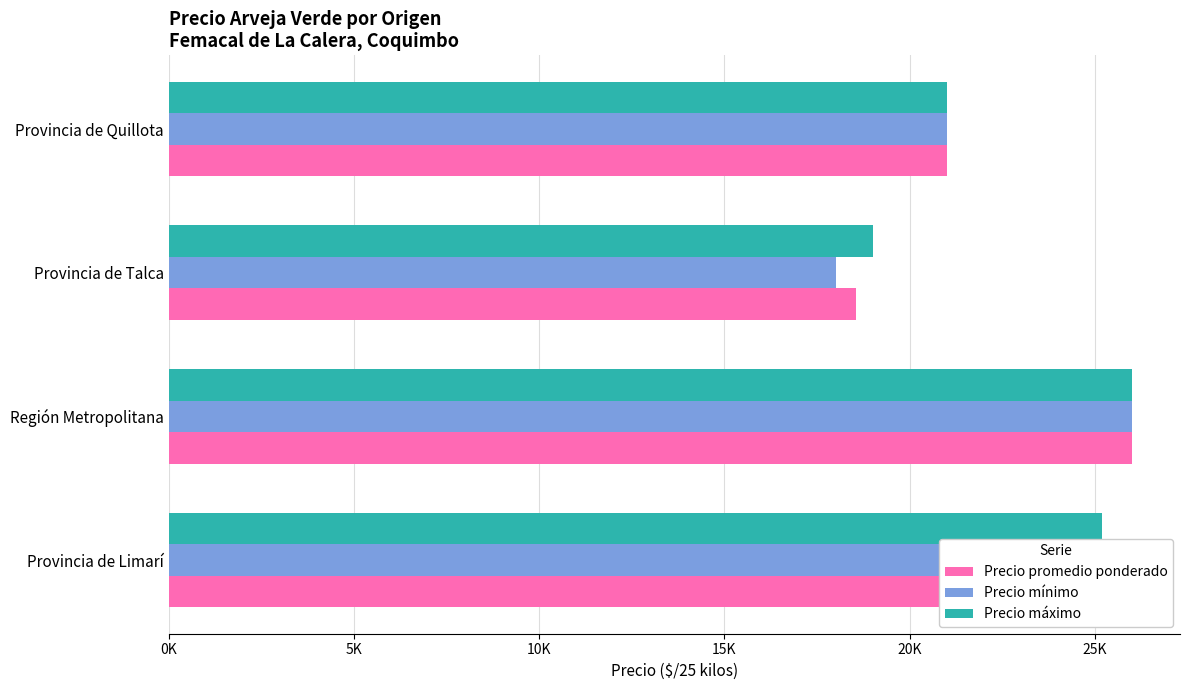

What is the value of the Precio mínimo bar at the 2nd from the left?

26000